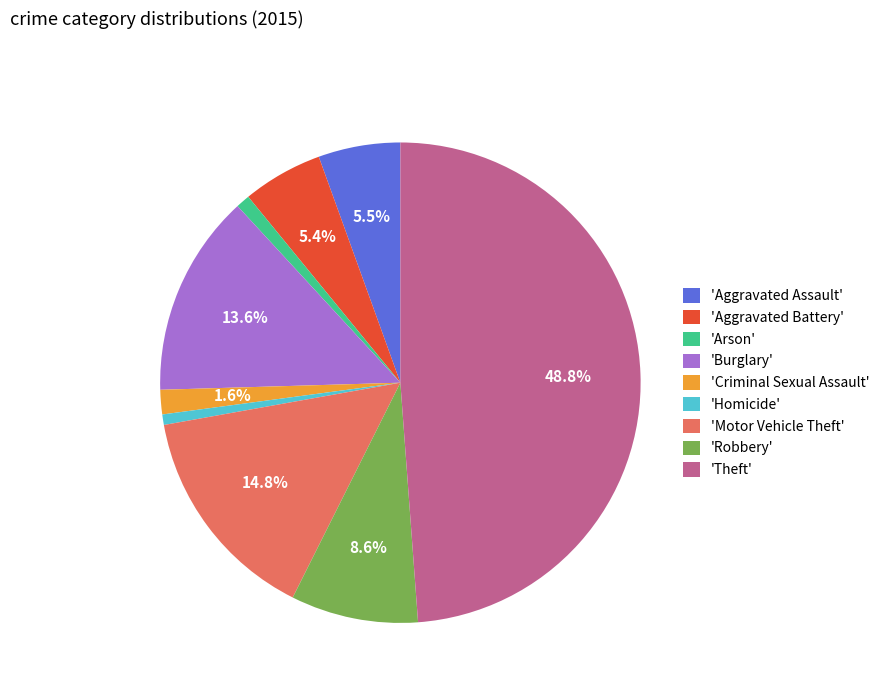

Do 'Aggravated Battery' and 'Burglary' together represent more than half of the pie?

No